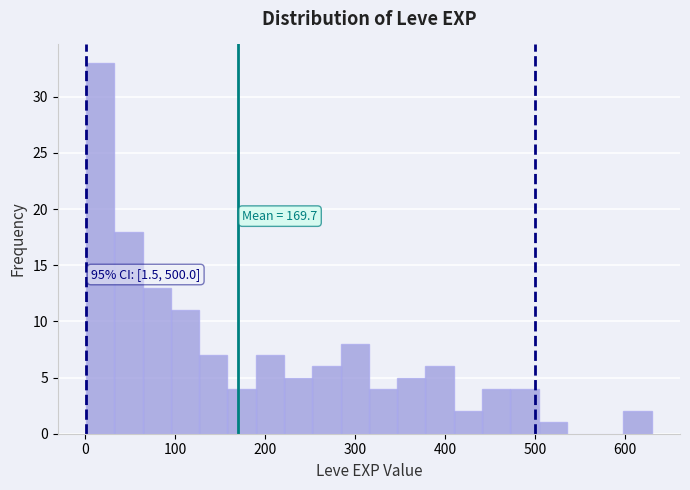

Around what value on the x-axis is the tallest bar? Give the approximate position of its centre, as read against the axis.

20